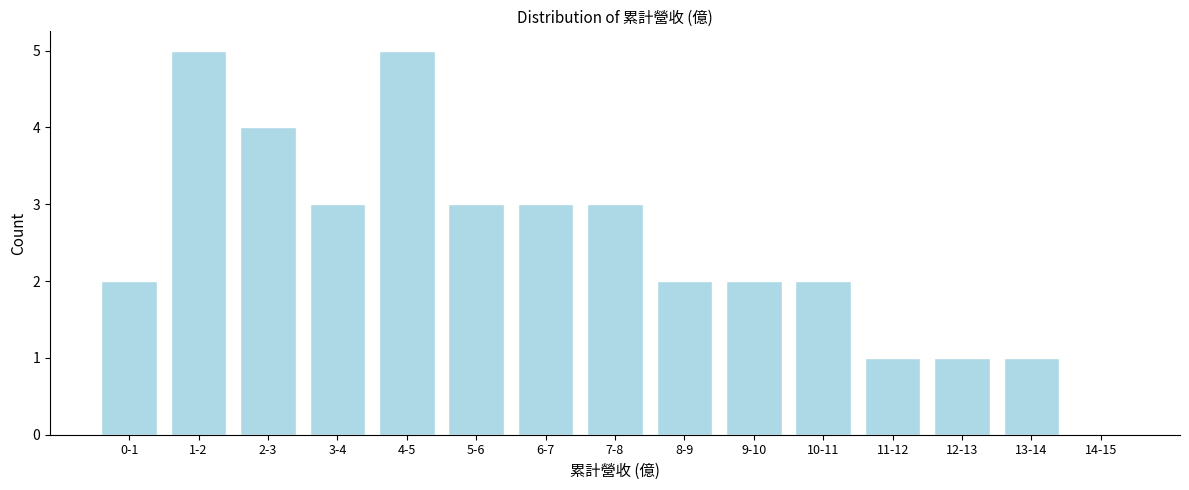

Reading left to right, extract all data points from this chart.

0-1=2	1-2=5	2-3=4	3-4=3	4-5=5	5-6=3	6-7=3	7-8=3	8-9=2	9-10=2	10-11=2	11-12=1	12-13=1	13-14=1	14-15=0